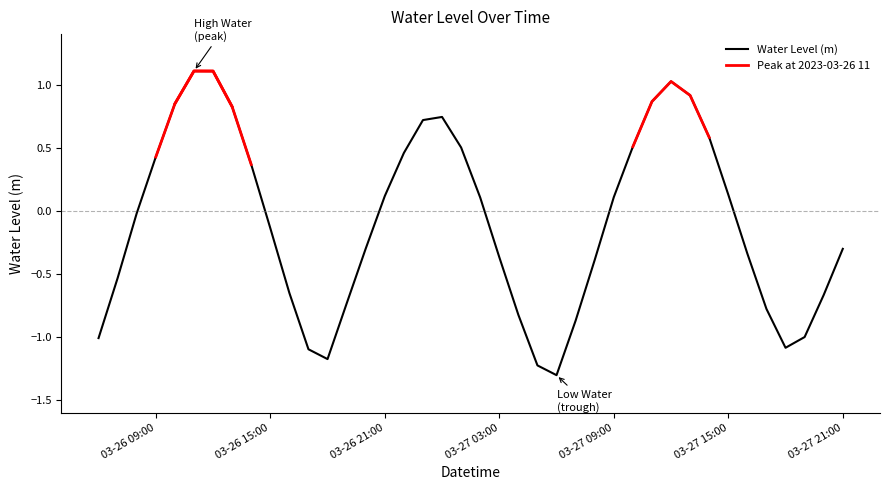

What is the highest value of the Water Level (m) series?

1.1